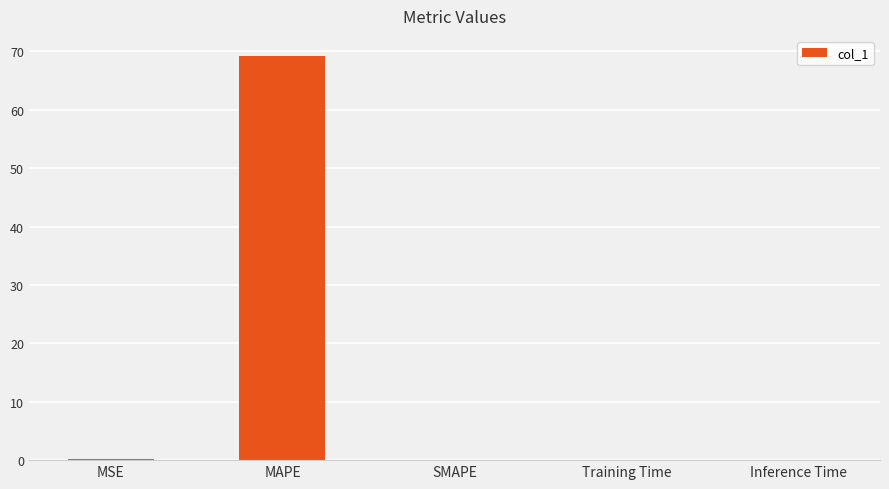

Is it true that the value at Training Time is 0.0?

True